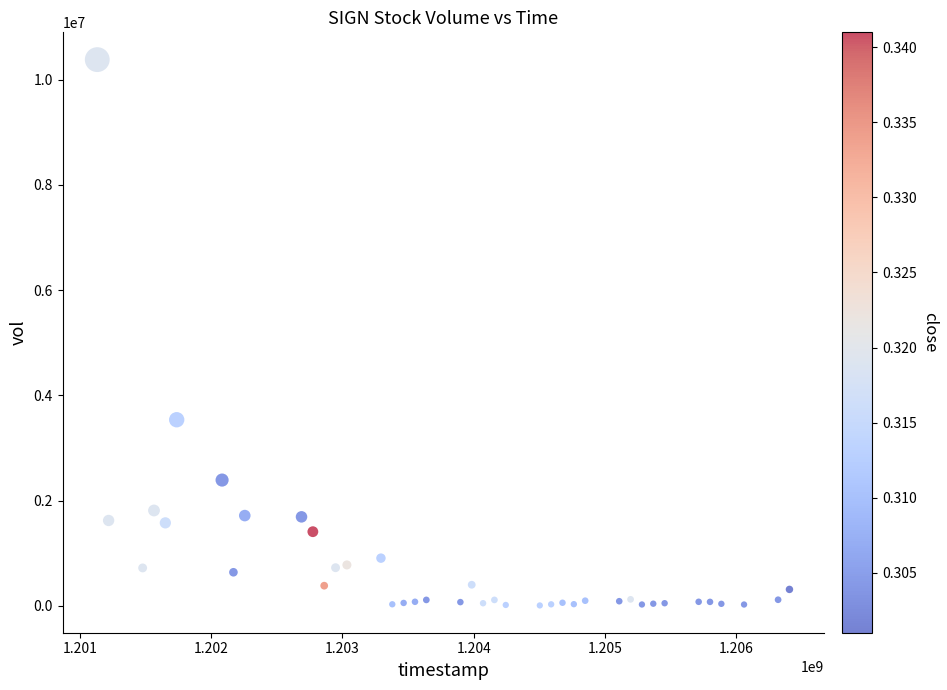

What Y value in the scatter plot is closest to 5193897?

3536998